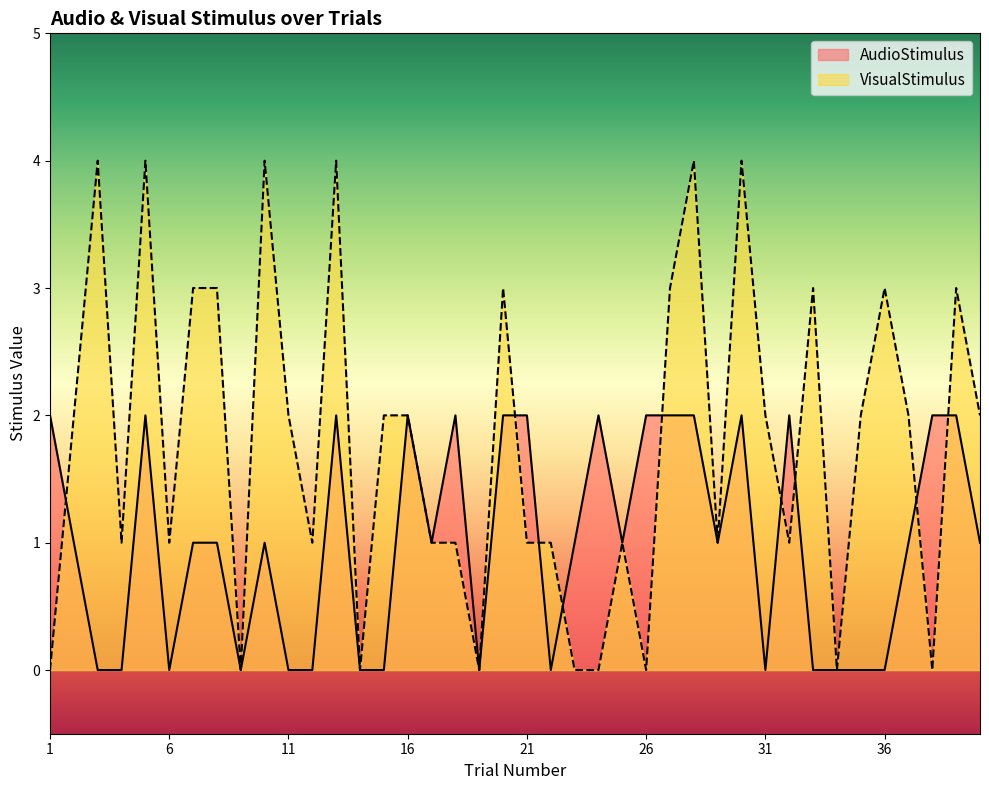

How many lines are shown in the chart?

2